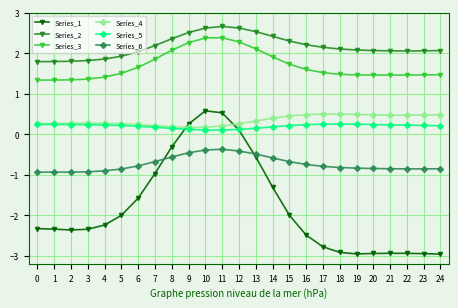

Which series has the largest range (max minus min)?

Series_1